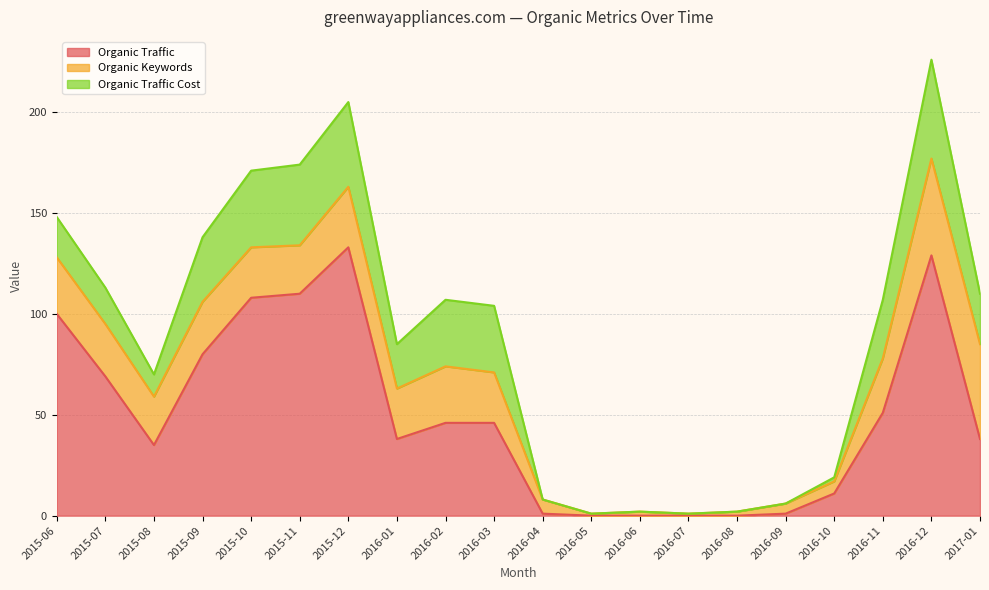

Which category has the lowest value in the Organic Traffic series?

2016-05